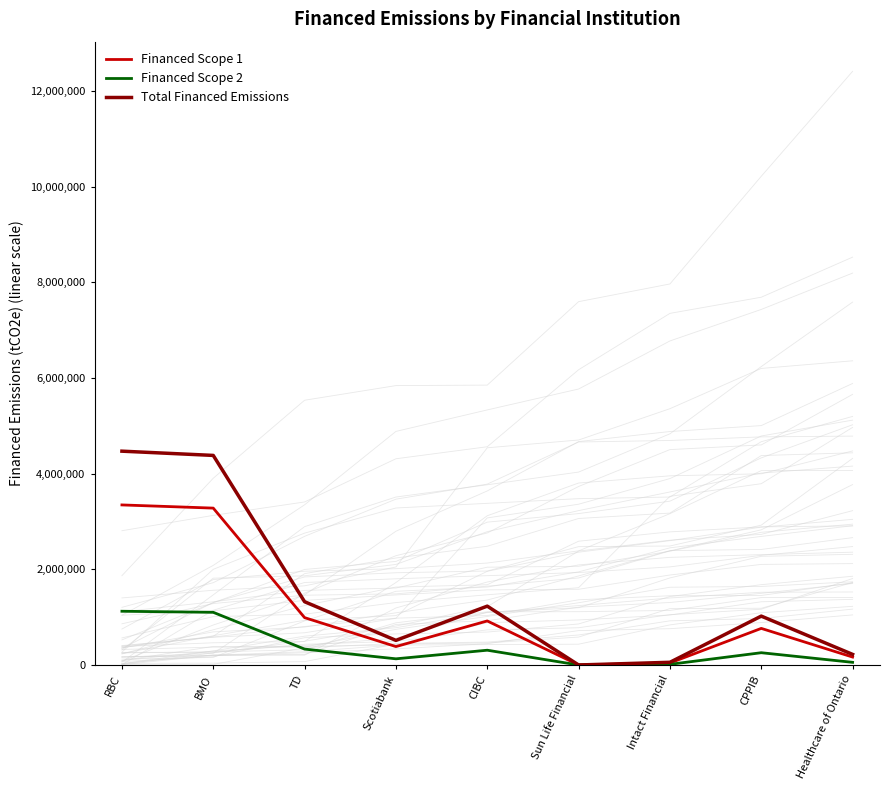

What is the total value across all series at TD?

2645967.6